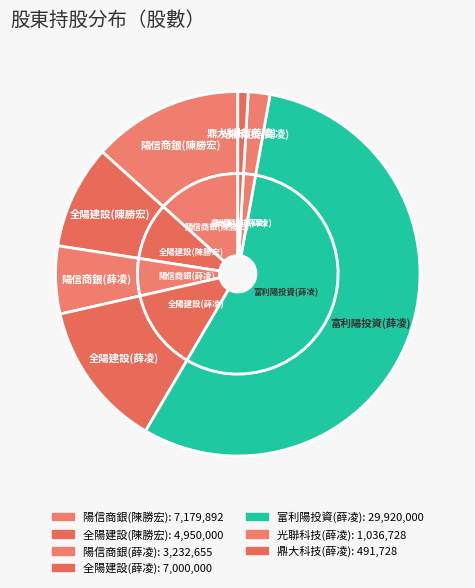

The 全陽建設(陳勝宏) slice represents 21% of the pie. True or false?

False